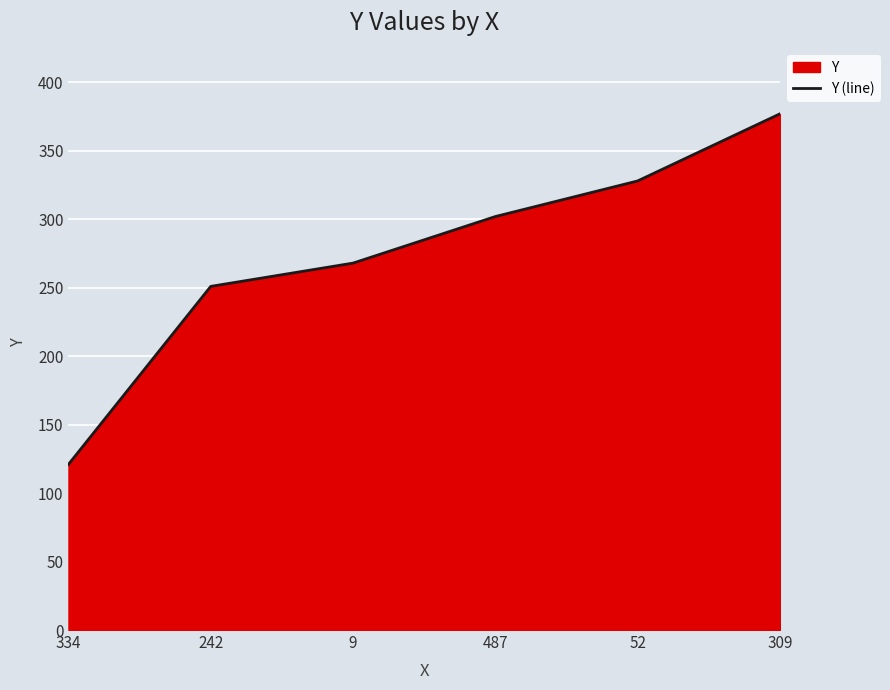

Between 487 and 309, which is larger?

309